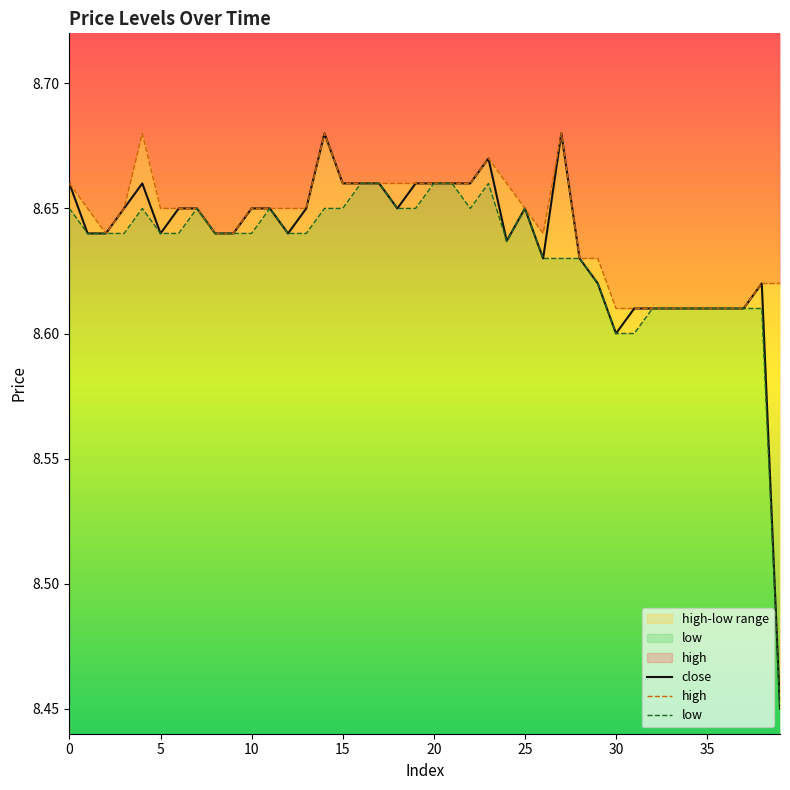

Does the chart have visible grid lines?

No